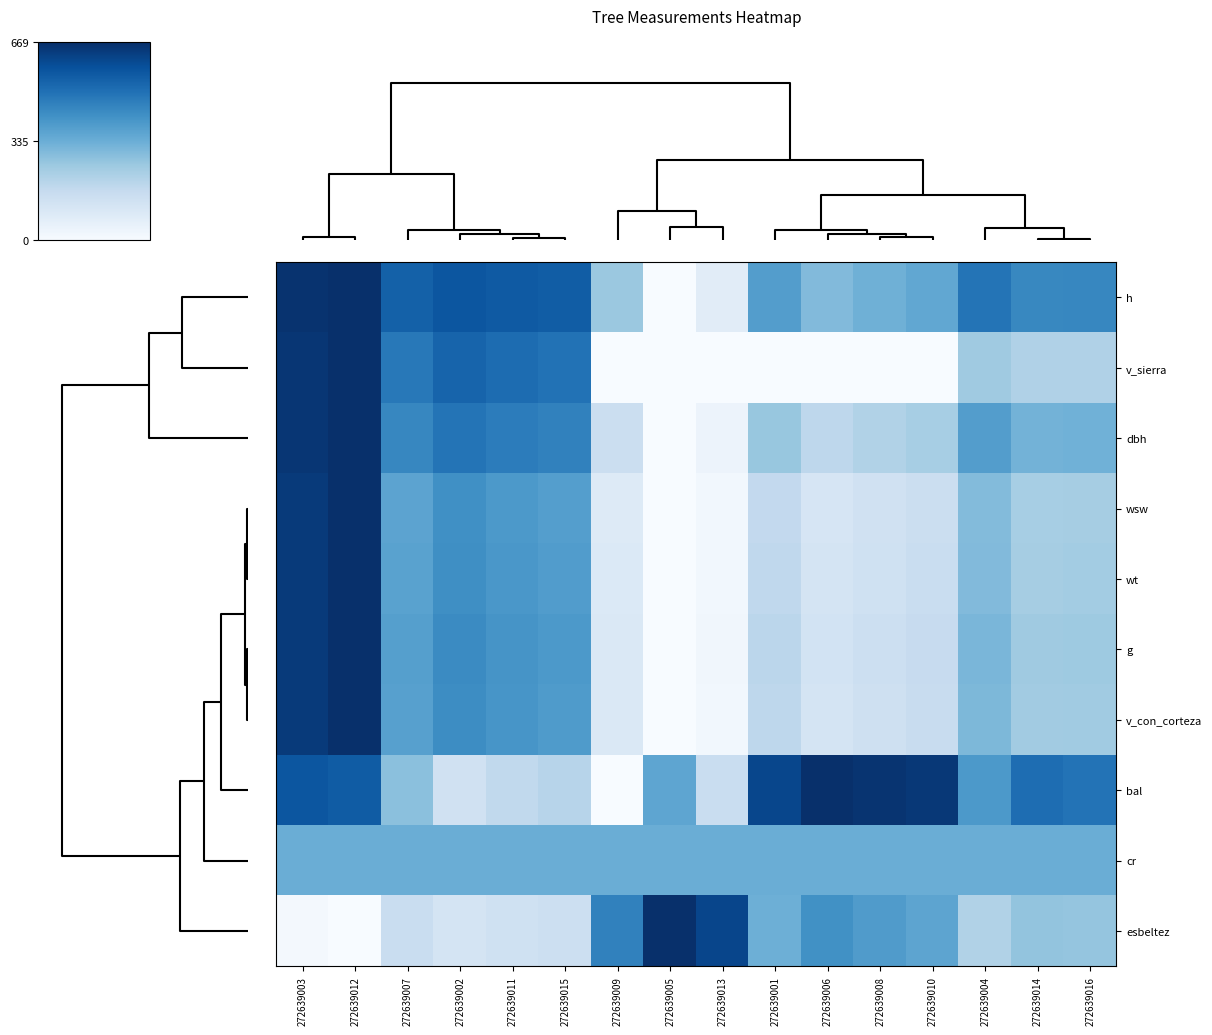

Reading right to left, transcribe all the data shown in this chart.

h: 272639016=0.7	272639014=0.7	272639004=0.7	272639010=0.5	272639008=0.5	272639006=0.4	272639001=0.6	272639013=0.1	272639005=0.0	272639009=0.4	272639015=0.8	272639011=0.8	272639002=0.9	272639007=0.8	272639012=1.0	272639003=1.0
v_sierra: 272639016=0.3	272639014=0.3	272639004=0.4	272639010=0.0	272639008=0.0	272639006=0.0	272639001=0.0	272639013=0.0	272639005=0.0	272639009=0.0	272639015=0.7	272639011=0.8	272639002=0.8	272639007=0.7	272639012=1.0	272639003=1.0
dbh: 272639016=0.5	272639014=0.5	272639004=0.6	272639010=0.3	272639008=0.3	272639006=0.3	272639001=0.4	272639013=0.1	272639005=0.0	272639009=0.2	272639015=0.7	272639011=0.7	272639002=0.7	272639007=0.7	272639012=1.0	272639003=1.0
wsw: 272639016=0.4	272639014=0.3	272639004=0.4	272639010=0.2	272639008=0.2	272639006=0.2	272639001=0.3	272639013=0.0	272639005=0.0	272639009=0.1	272639015=0.6	272639011=0.6	272639002=0.6	272639007=0.5	272639012=1.0	272639003=1.0
wt: 272639016=0.4	272639014=0.4	272639004=0.4	272639010=0.2	272639008=0.2	272639006=0.2	272639001=0.3	272639013=0.0	272639005=0.0	272639009=0.1	272639015=0.6	272639011=0.6	272639002=0.6	272639007=0.6	272639012=1.0	272639003=1.0
g: 272639016=0.4	272639014=0.4	272639004=0.5	272639010=0.2	272639008=0.2	272639006=0.2	272639001=0.3	272639013=0.0	272639005=0.0	272639009=0.1	272639015=0.6	272639011=0.6	272639002=0.6	272639007=0.6	272639012=1.0	272639003=1.0
v_con_corteza: 272639016=0.4	272639014=0.4	272639004=0.5	272639010=0.2	272639008=0.2	272639006=0.2	272639001=0.3	272639013=0.0	272639005=0.0	272639009=0.1	272639015=0.6	272639011=0.6	272639002=0.6	272639007=0.6	272639012=1.0	272639003=1.0
bal: 272639016=0.7	272639014=0.8	272639004=0.6	272639010=1.0	272639008=1.0	272639006=1.0	272639001=0.9	272639013=0.2	272639005=0.5	272639009=0.0	272639015=0.3	272639011=0.3	272639002=0.2	272639007=0.4	272639012=0.8	272639003=0.9
cr: 272639016=0.5	272639014=0.5	272639004=0.5	272639010=0.5	272639008=0.5	272639006=0.5	272639001=0.5	272639013=0.5	272639005=0.5	272639009=0.5	272639015=0.5	272639011=0.5	272639002=0.5	272639007=0.5	272639012=0.5	272639003=0.5
esbeltez: 272639016=0.4	272639014=0.4	272639004=0.3	272639010=0.5	272639008=0.6	272639006=0.6	272639001=0.5	272639013=0.9	272639005=1.0	272639009=0.7	272639015=0.2	272639011=0.2	272639002=0.2	272639007=0.2	272639012=0.0	272639003=0.0